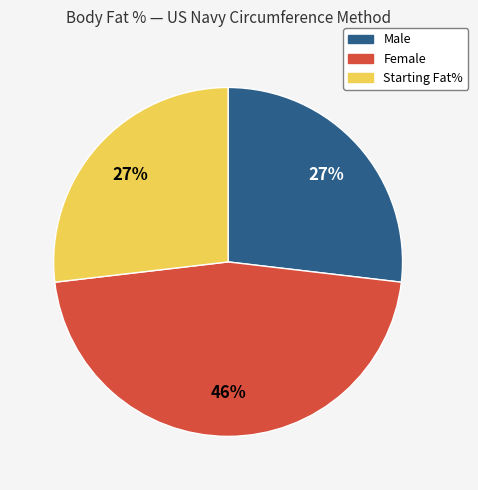

Is it true that Starting Fat% is 27% of the pie?

True